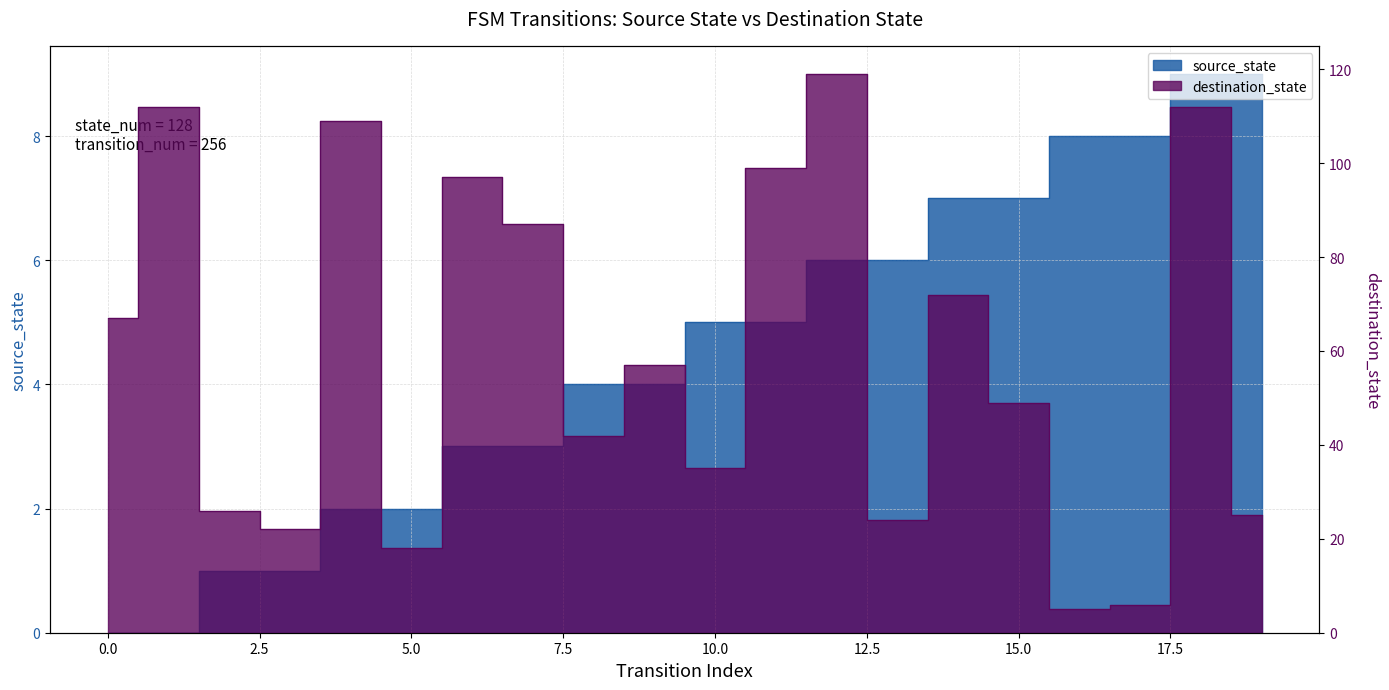

Which series has the largest total across all categories?

destination_state